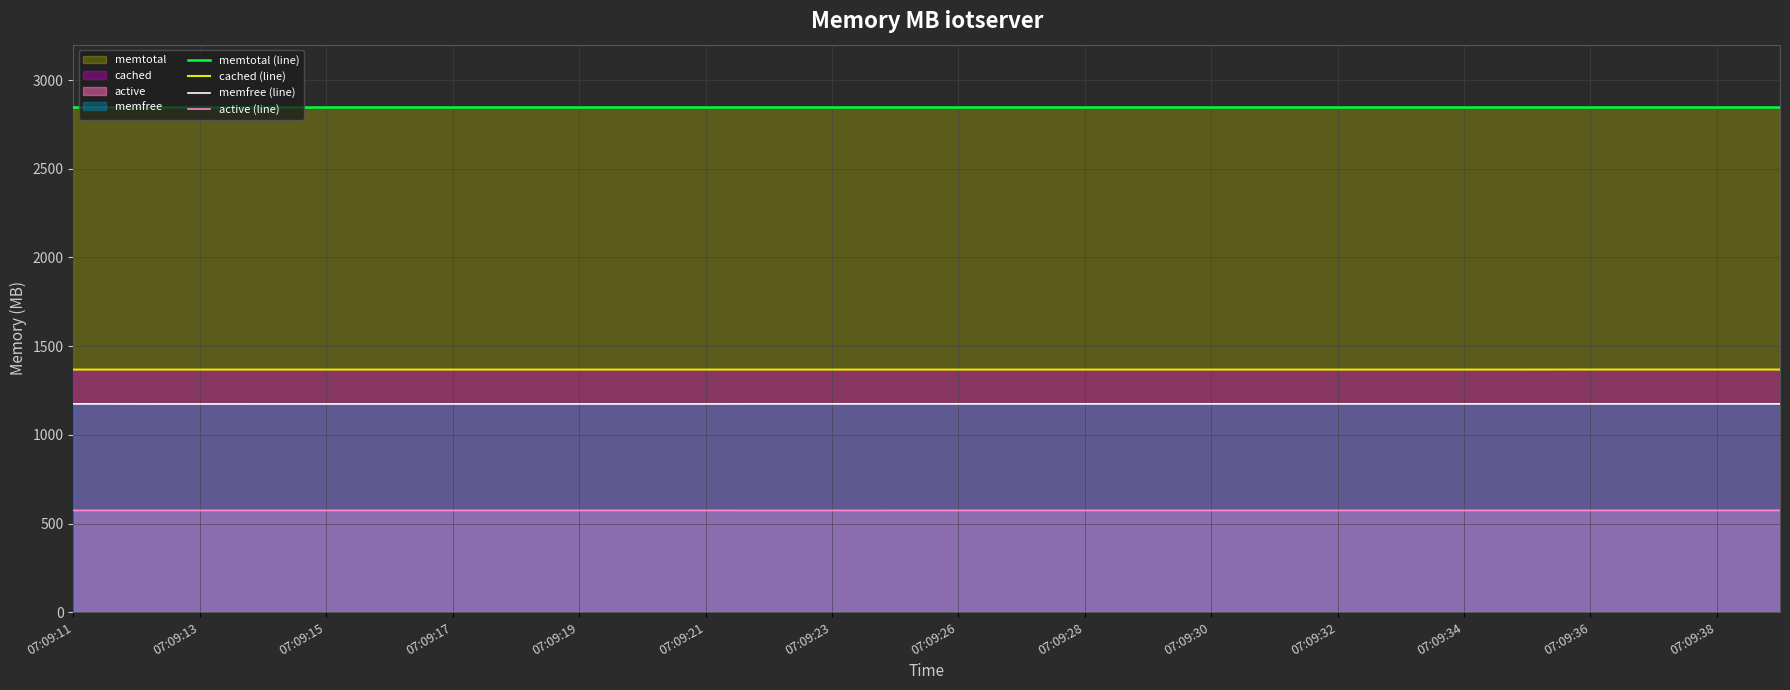

At 07:09:30, list the series in order from smallest to largest.

active (line), memfree (line), cached (line), memtotal (line)